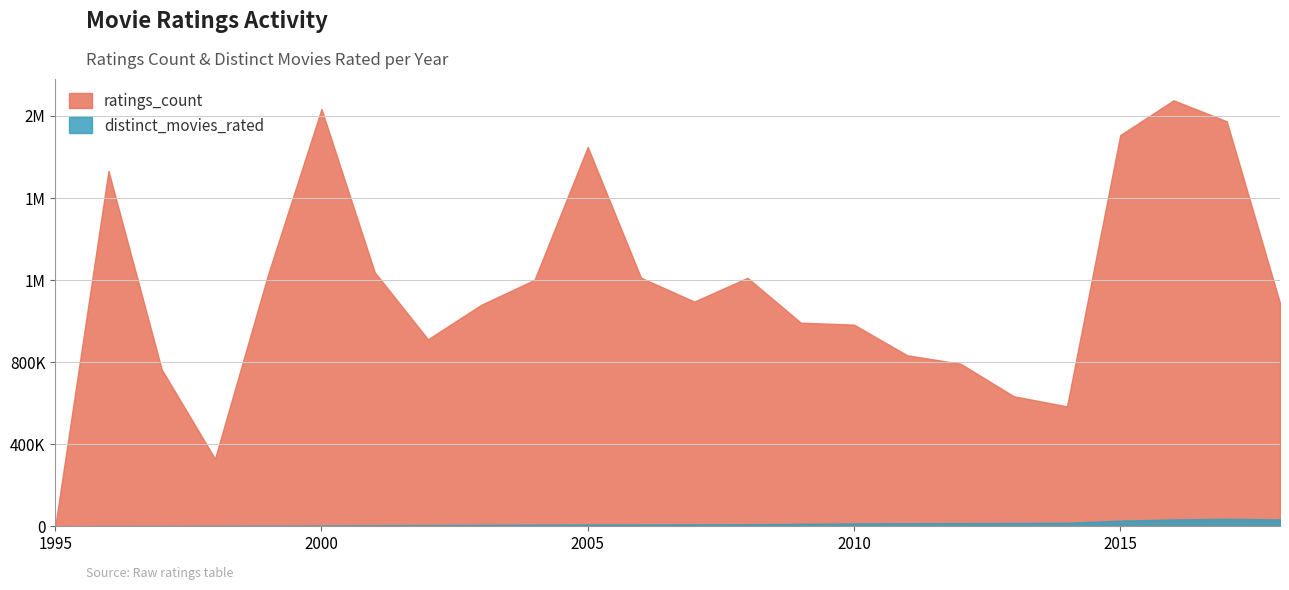

True or false: distinct_movies_rated has a value of 4256 at 2008.

False